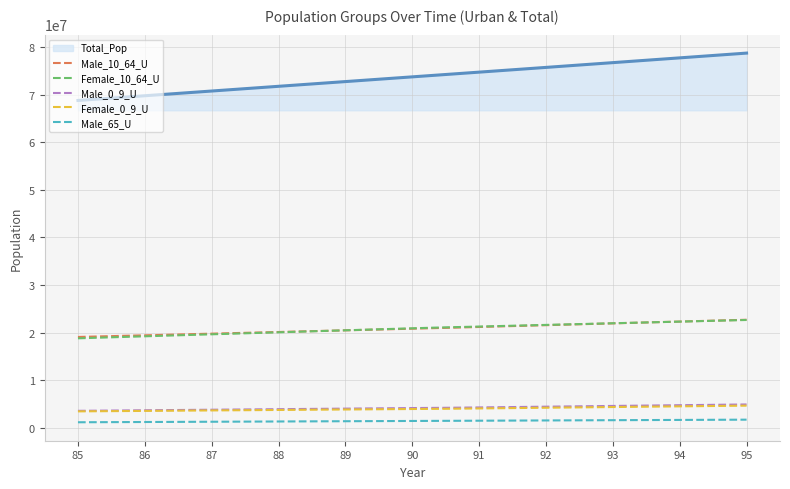

True or false: Male_0_9_U and Total_Pop cross at least once.

False